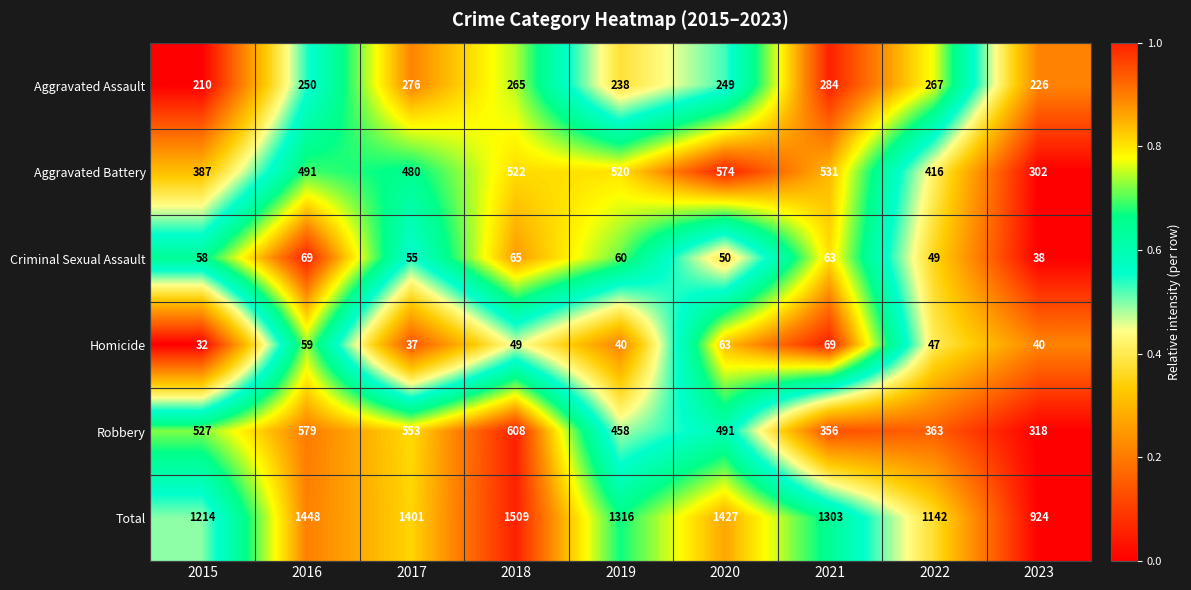

Which series changed the most between 2018 and 2019?

Total